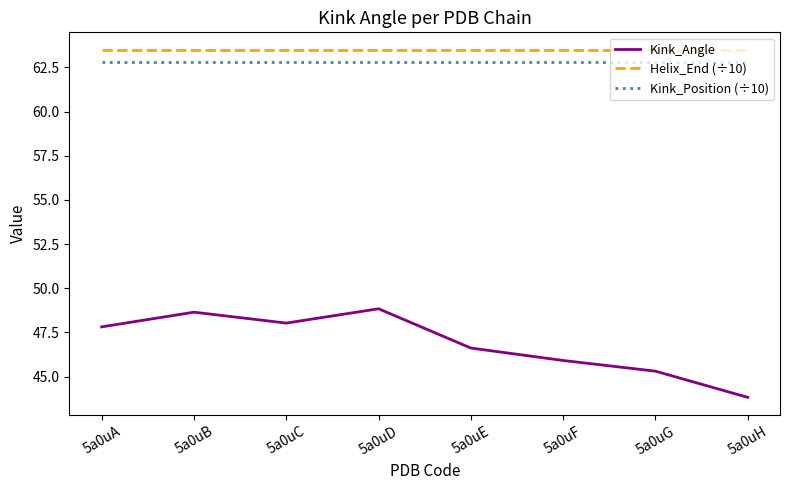

What is the lowest value of the Kink_Position (÷10) series?

62.8